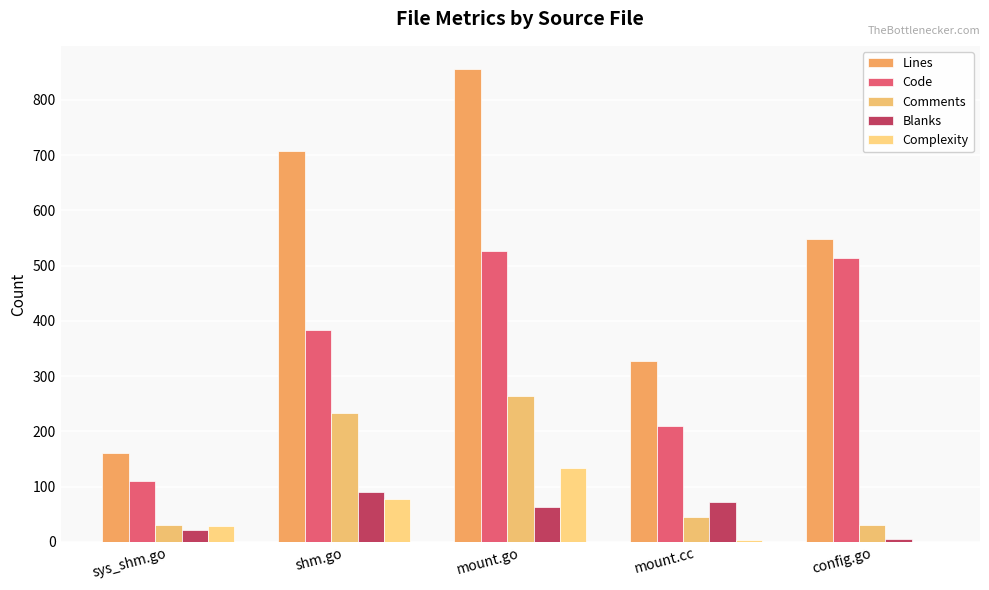

How many distinct data groups are displayed?

5